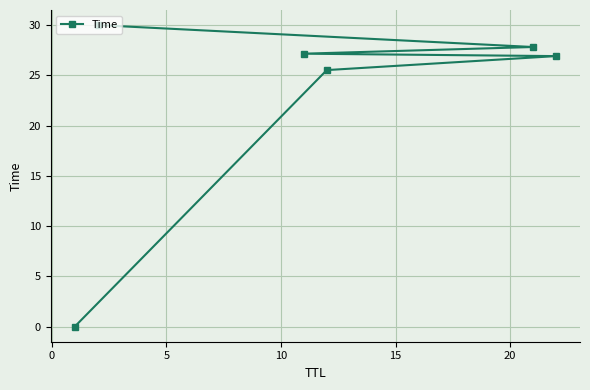

Does the chart display data point markers on the line(s)?

Yes